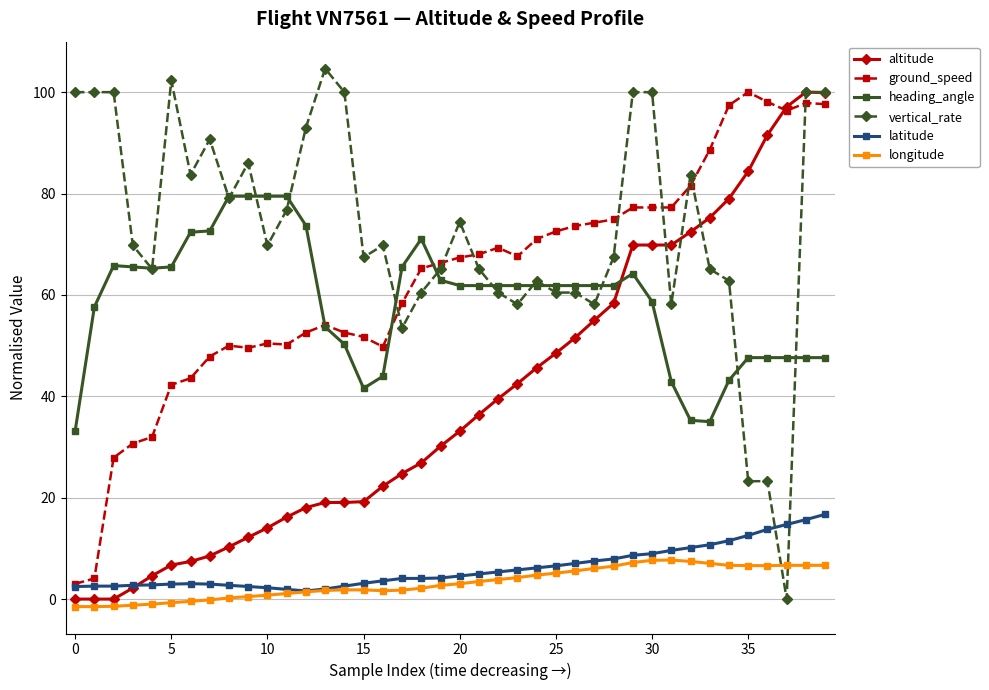

Which series has the largest total across all categories?

vertical_rate